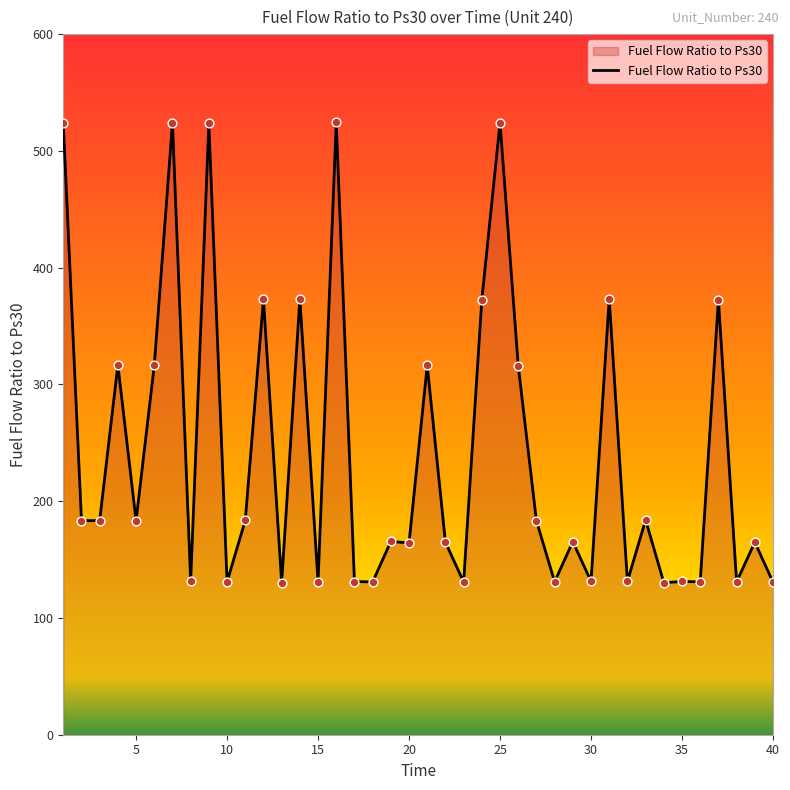

What is the difference between the maximum and minimum values?

394.3